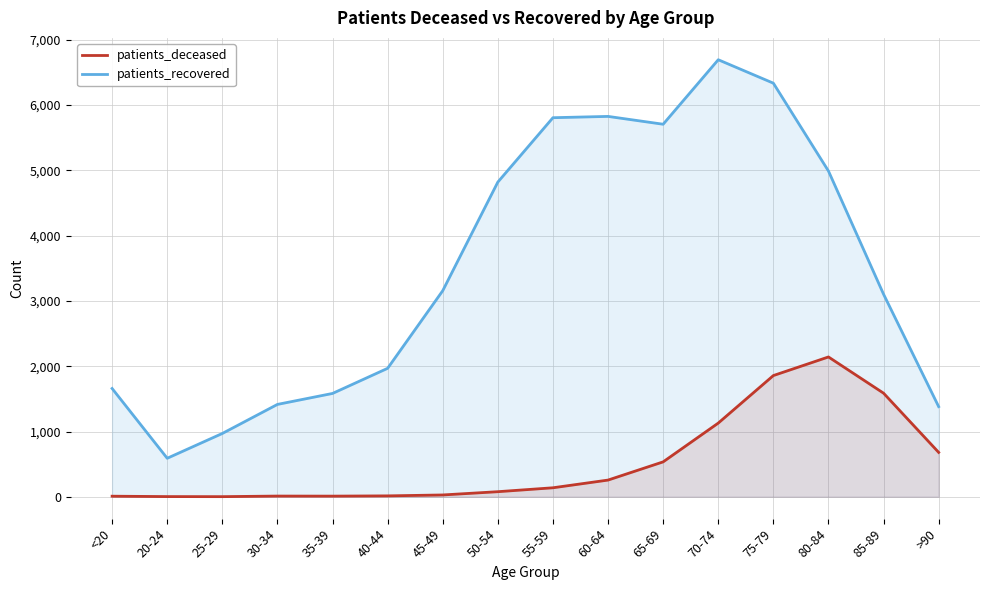

What is the value of the patients_recovered point at the 3rd from the left?

970